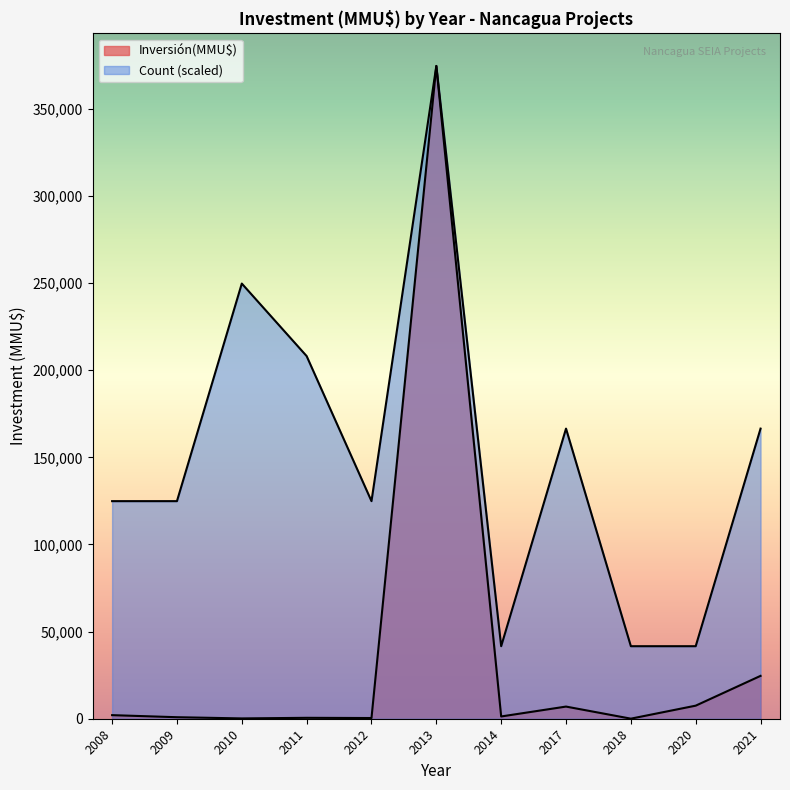

True or false: Inversión(MMU$) has a value of 41 at 2011.

False